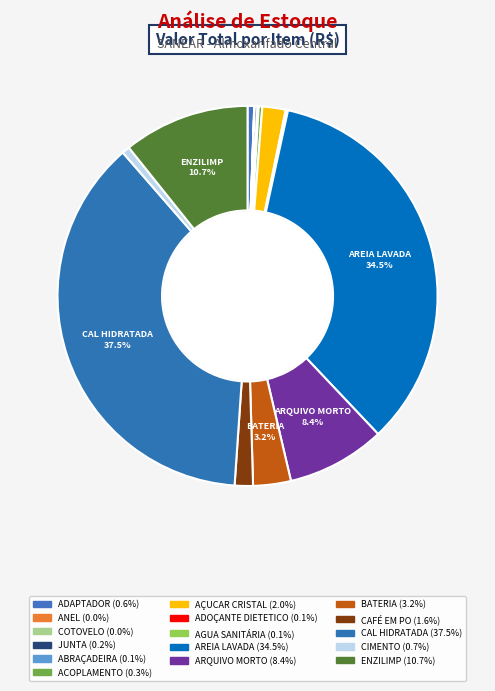

Rank the categories by value from lowest to highest.

ANEL, COTOVELO, ADOÇANTE DIETETICO, AGUA SANITÁRIA, ABRAÇADEIRA, JUNTA, ACOPLAMENTO, ADAPTADOR, CIMENTO, CAFÉ EM PO, AÇUCAR CRISTAL, BATERIA, ARQUIVO MORTO, ENZILIMP, AREIA LAVADA, CAL HIDRATADA